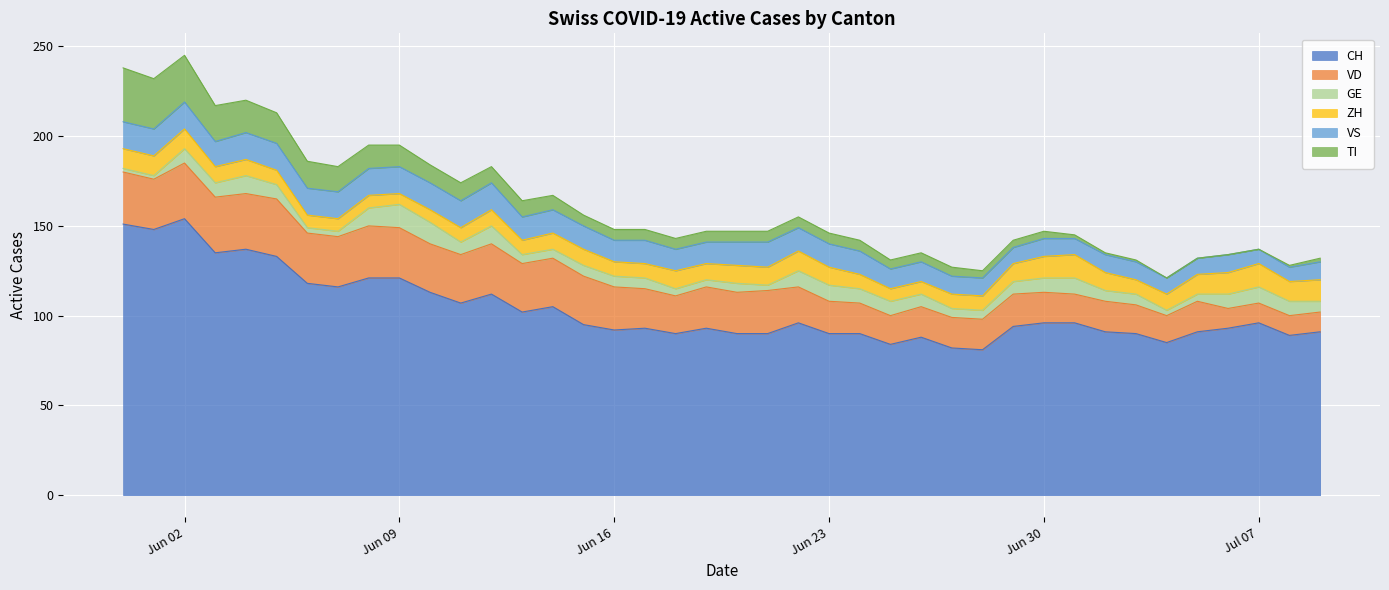

True or false: TI has a value of 6 at 22.

True